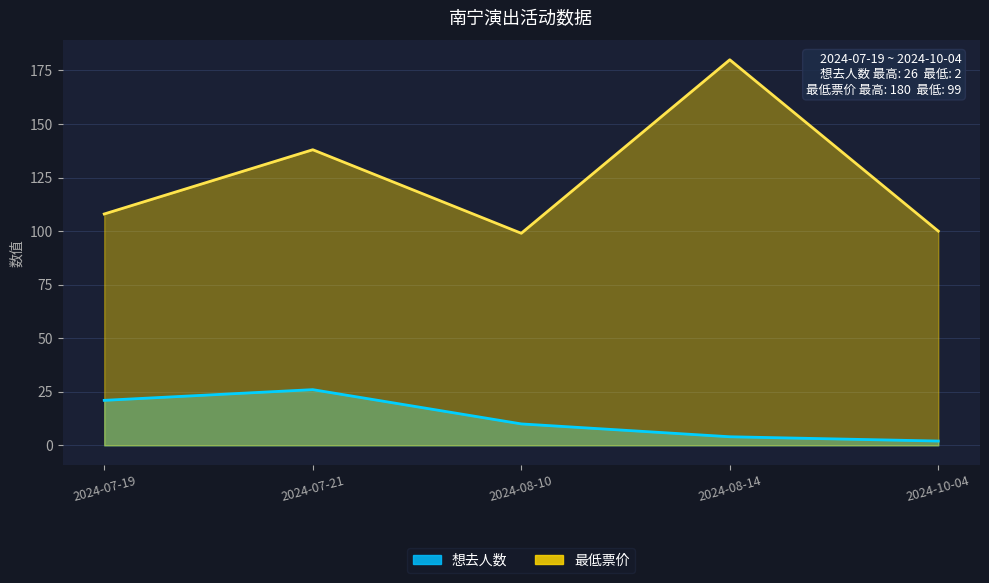

What position from the left is 2024-07-21?

2